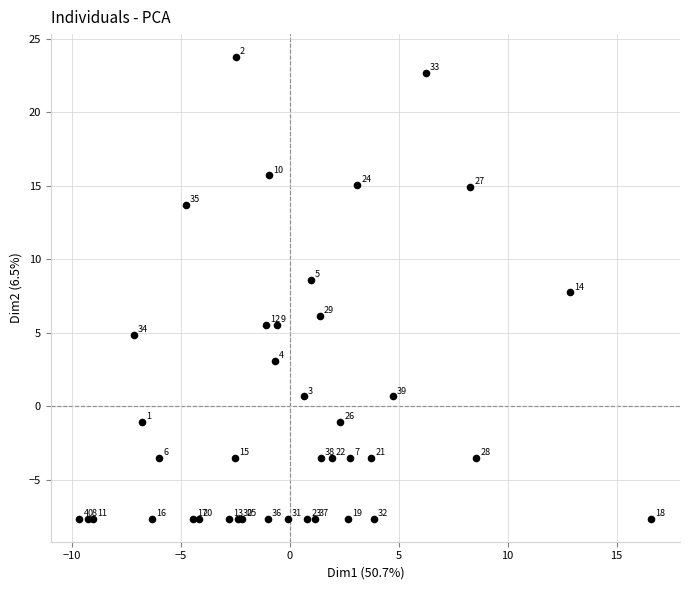

What Y value in the scatter plot is closest to 8?

7.7